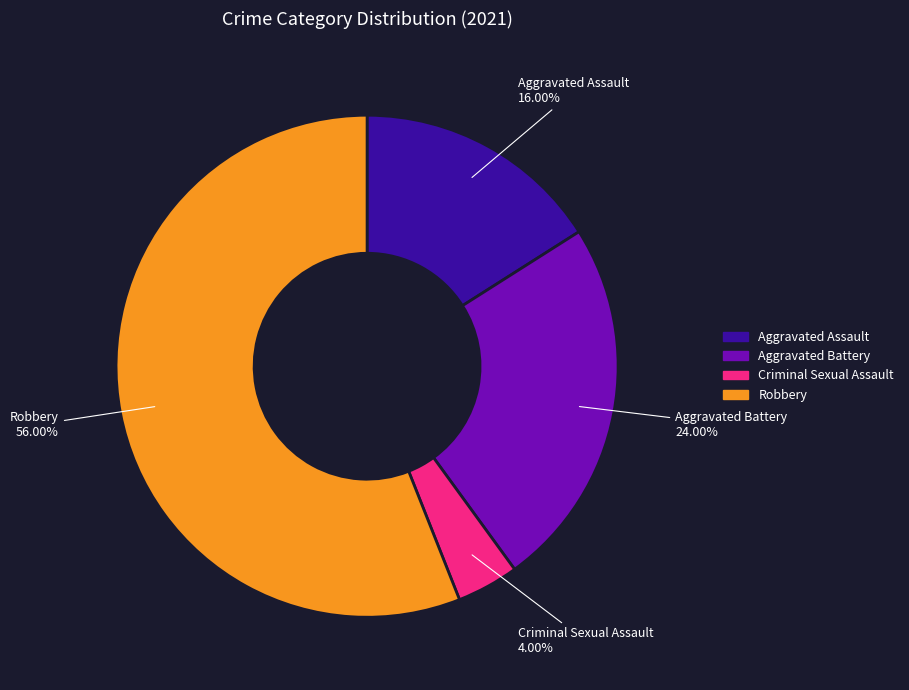

Between Aggravated Assault and Robbery, which is larger?

Robbery